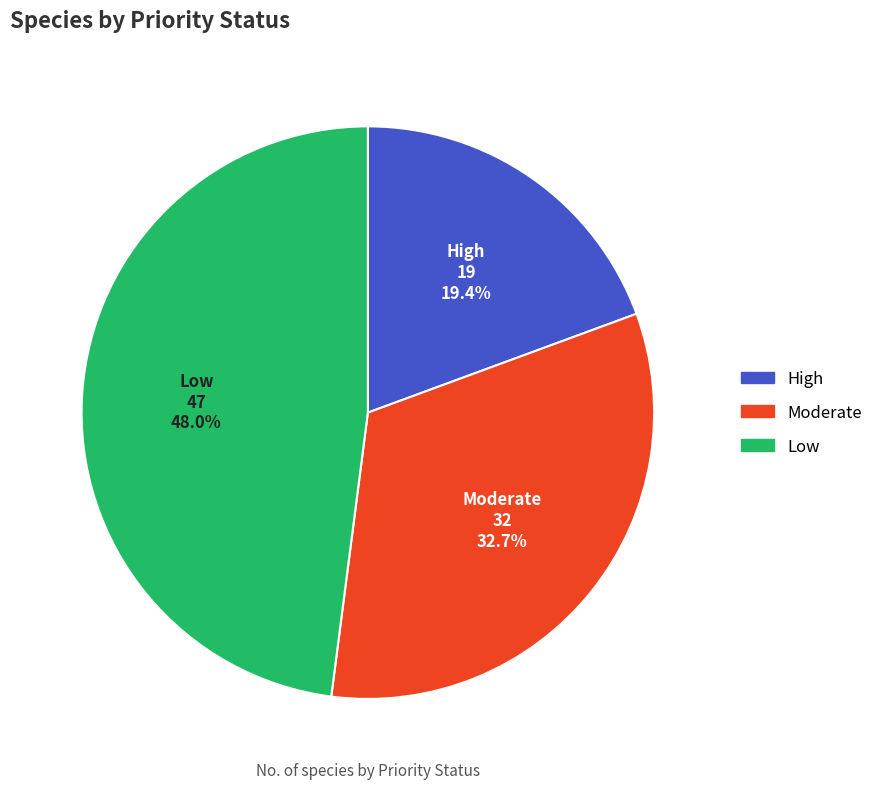

What percentage is the High slice, to the nearest percent?

19%